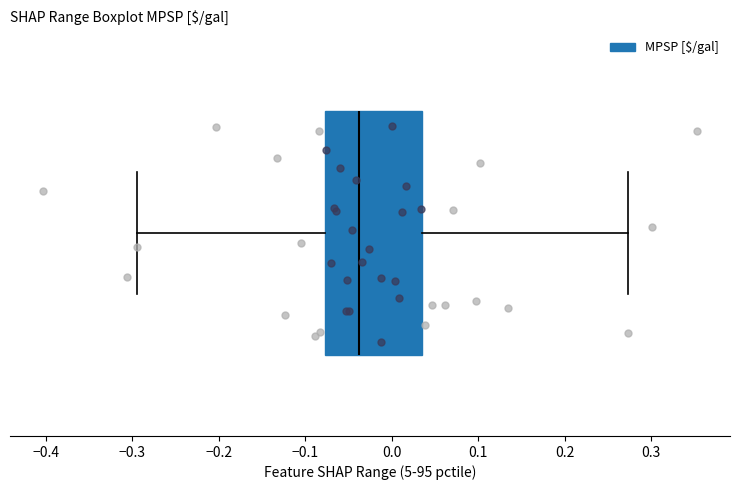

Transcribe this box plot: give where the median line is, the range the box spans, and where the two whiskers end, as read against the x-axis. The values are not printed on the chart, so give them approximately, as read against the axis.

median -0.04, box -0.08 to 0.04, whiskers -0.29 to 0.27